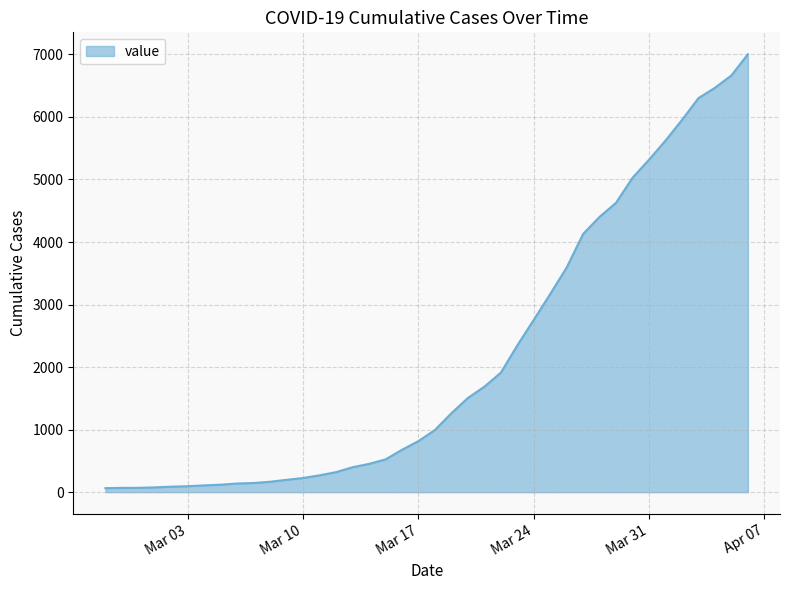

What is the greatest value displayed?

7003